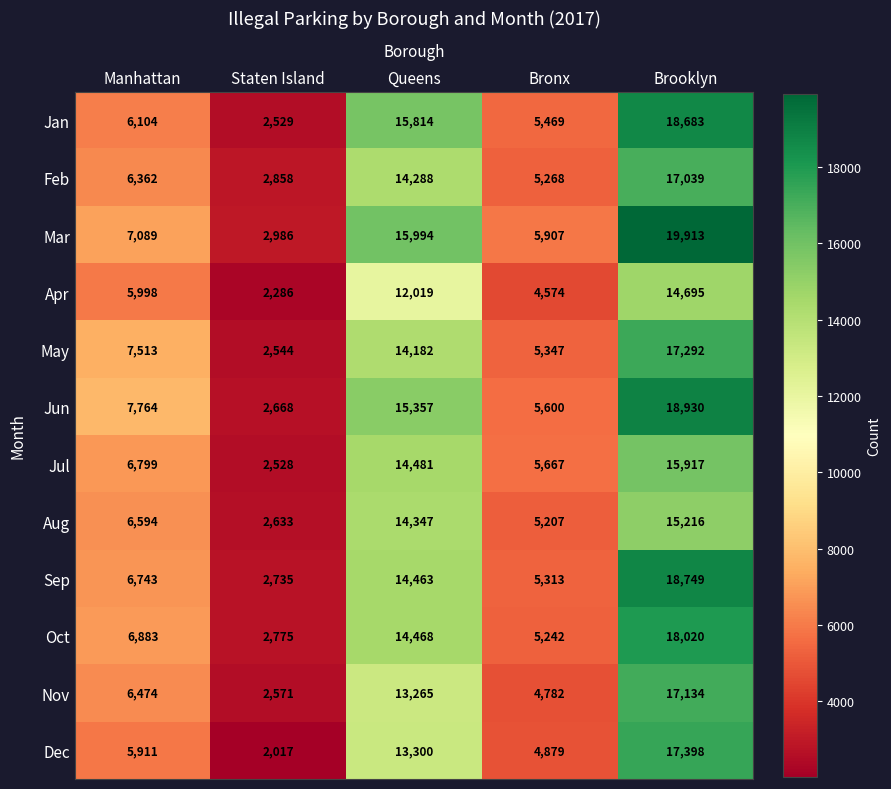

Read the Nov value at Bronx.

4782